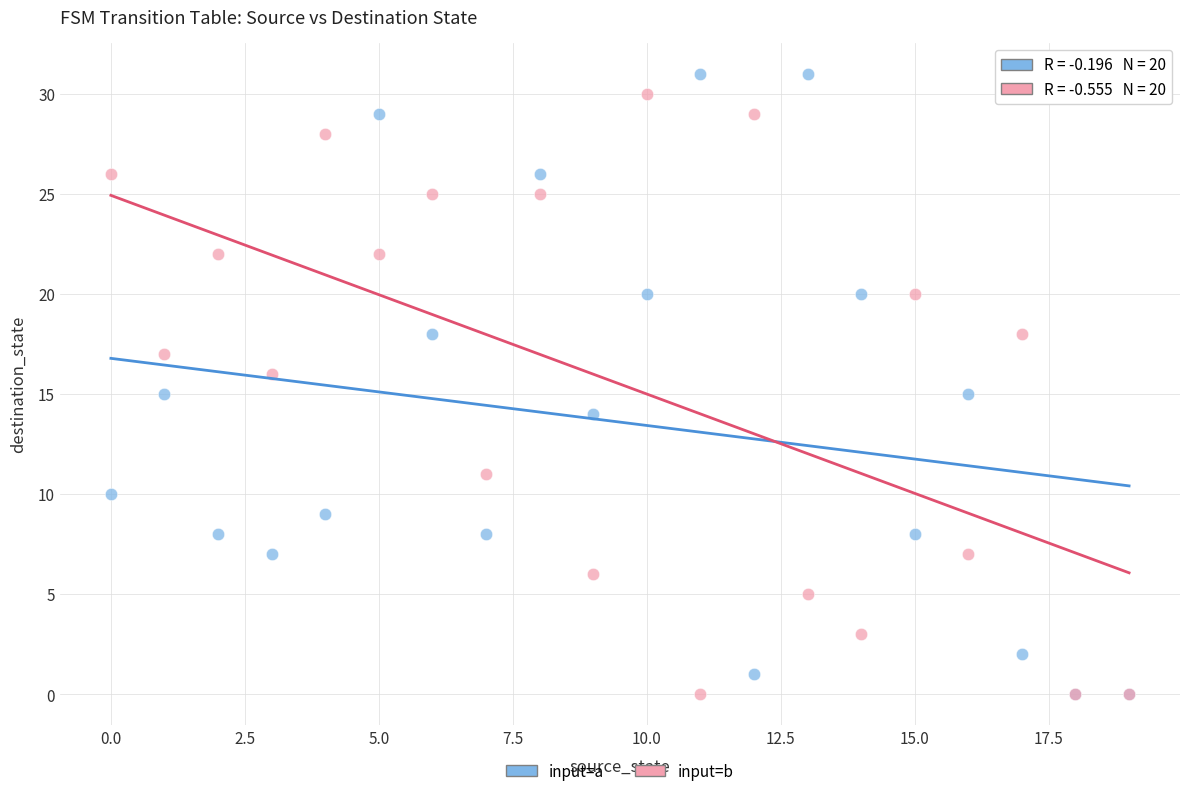

What are all the series names shown in the legend?

input=a, input=b